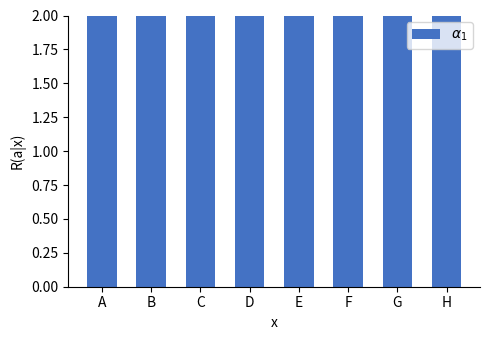

Which label corresponds to the smallest value in the chart?

A